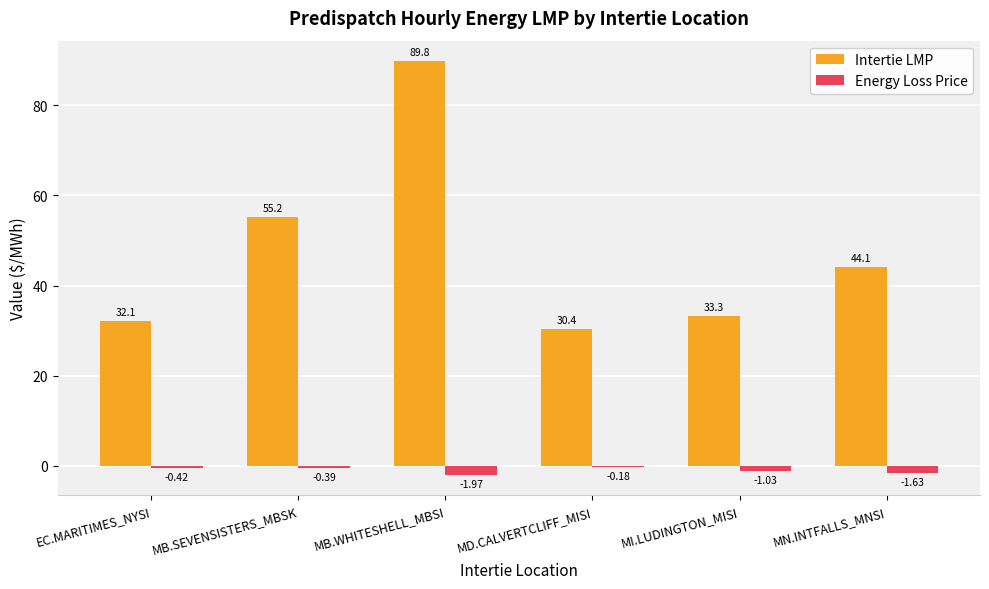

Between MB.SEVENSISTERS_MBSK and MI.LUDINGTON_MISI, which series saw the biggest shift?

Intertie LMP